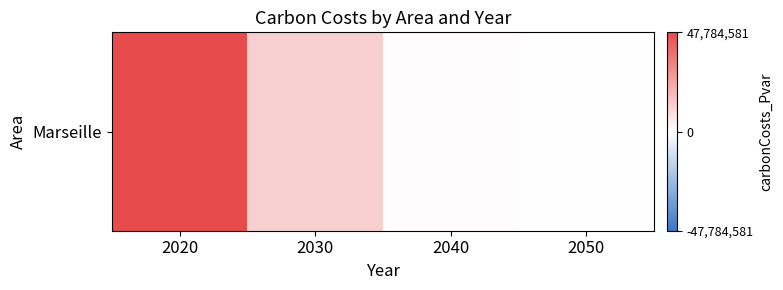

List the labels in order of value, smallest first.

2050, 2040, 2030, 2020